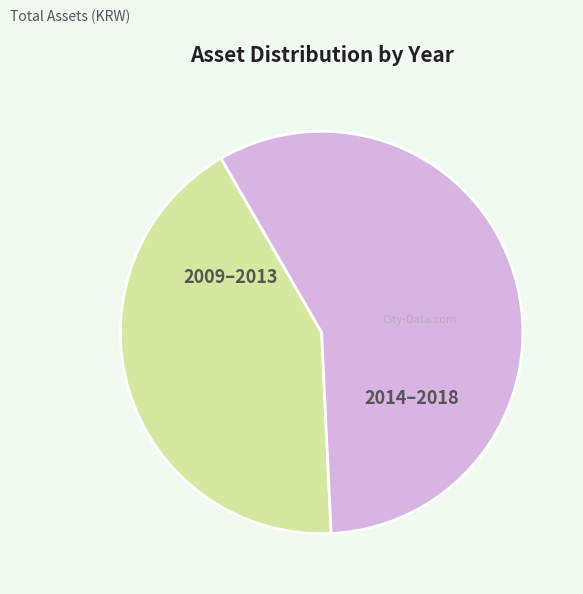

Is there any slice that represents more than half of the pie?

Yes